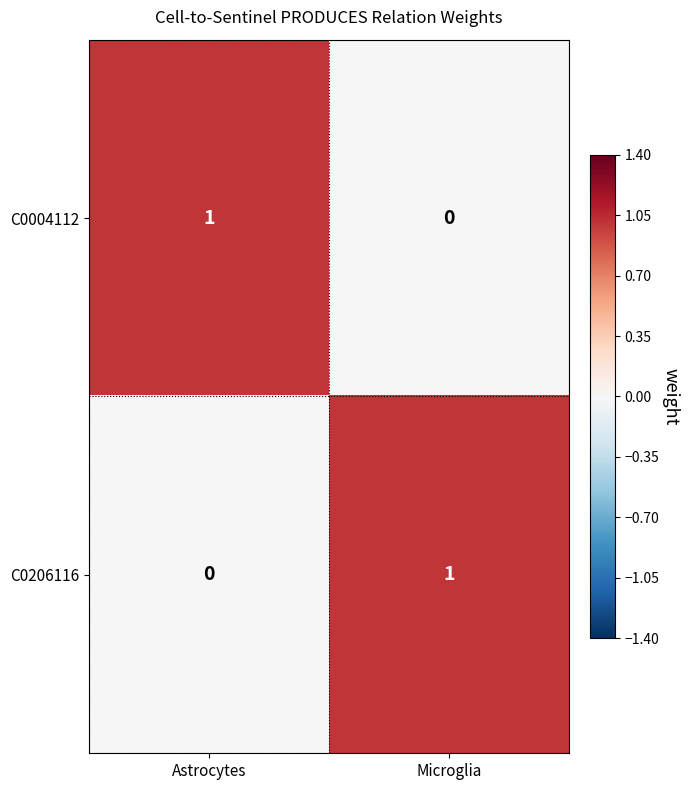

Reading left to right, what are all the values shown in this chart?

C0004112: 1	0
C0206116: 0	1